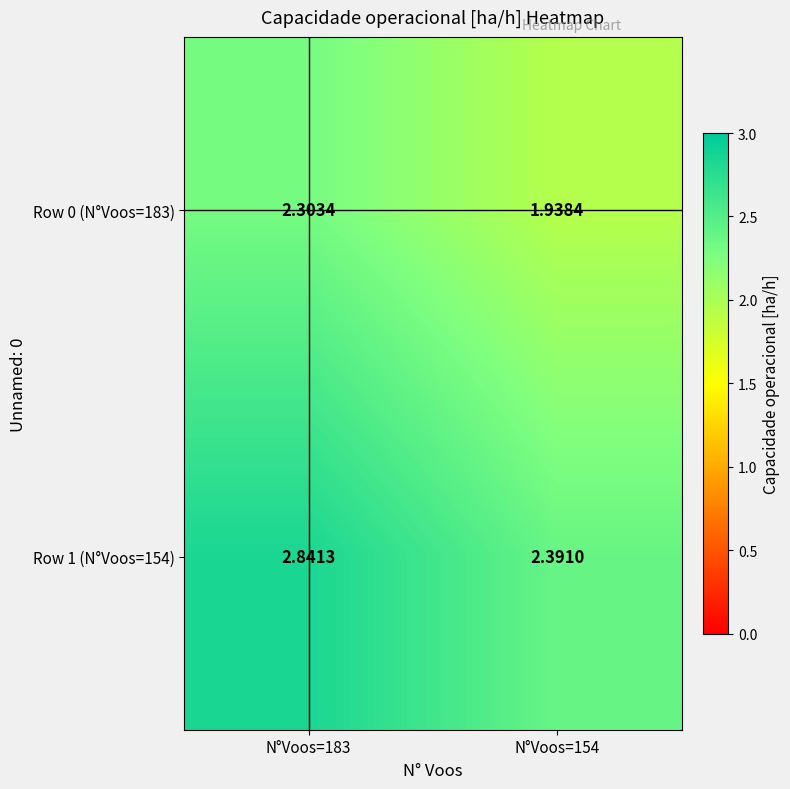

Is the value of Row 1 (N°Voos=154) at N°Voos=183 greater than the value of Row 0 (N°Voos=183) at N°Voos=183?

Yes